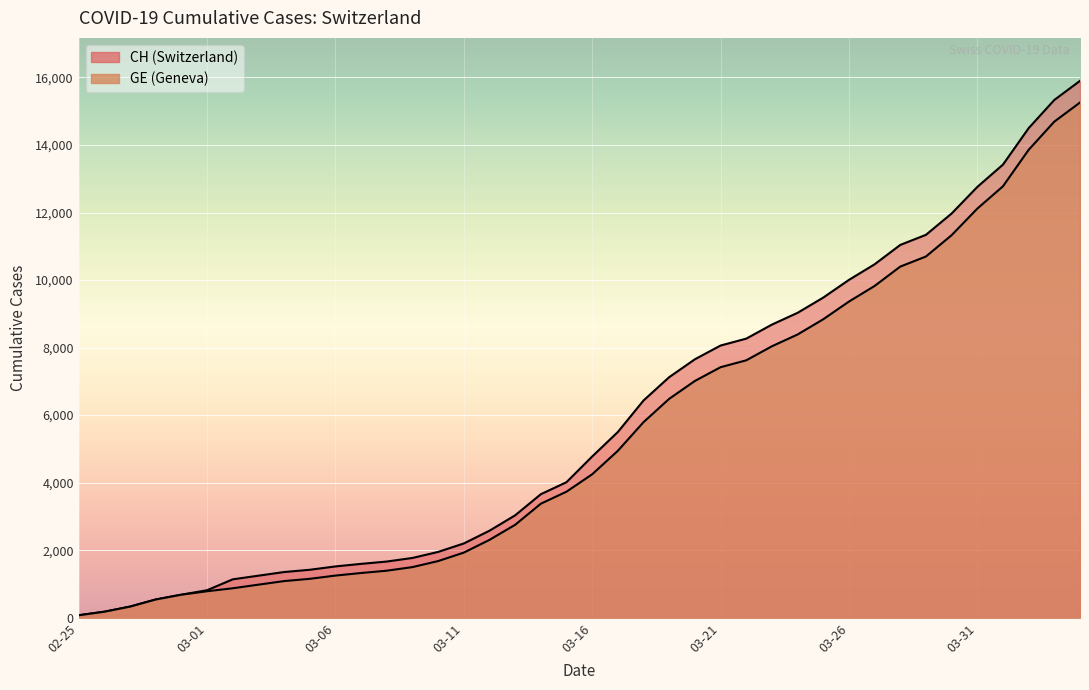

What is the label of the 33rd point from the left?

2020-03-28